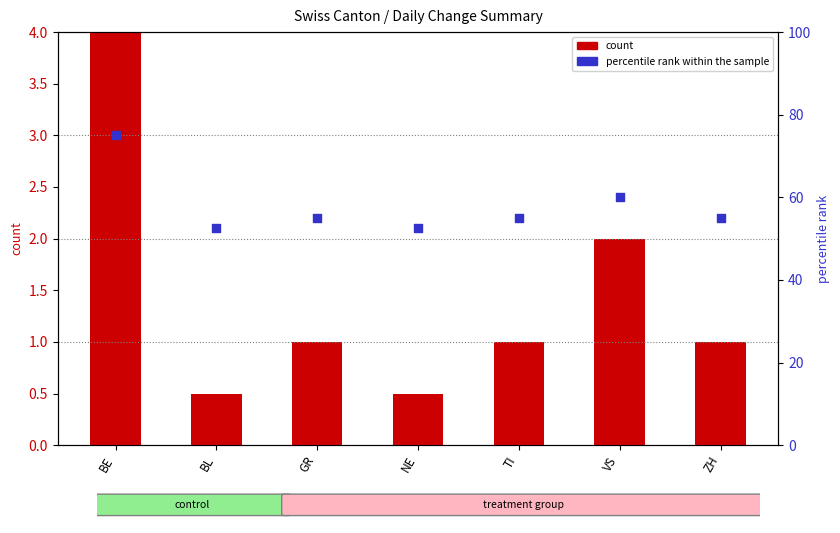

What are all the series names shown in the legend?

count, percentile rank within the sample